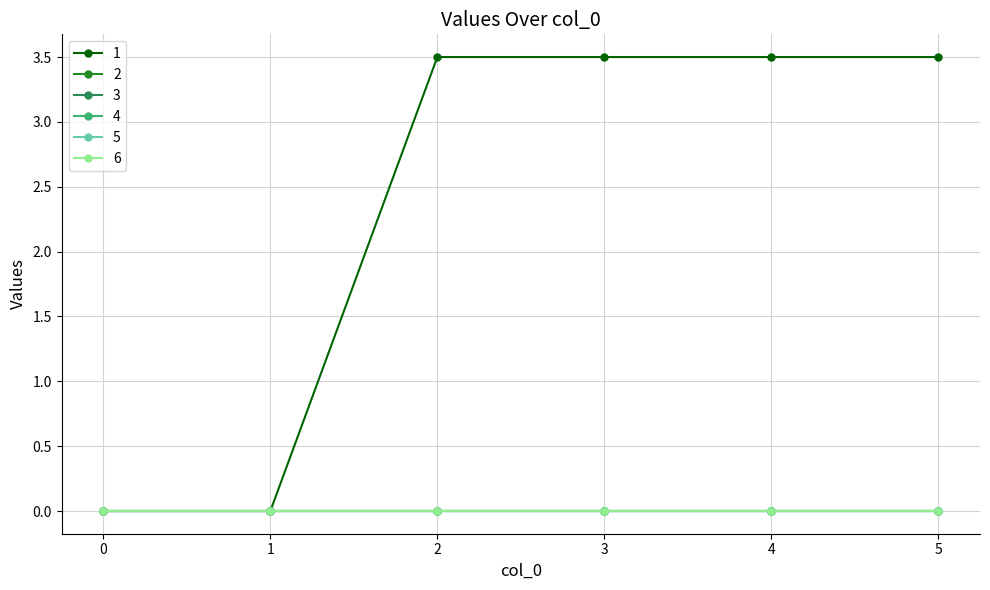

True or false: 3 and 2 cross at least once.

False